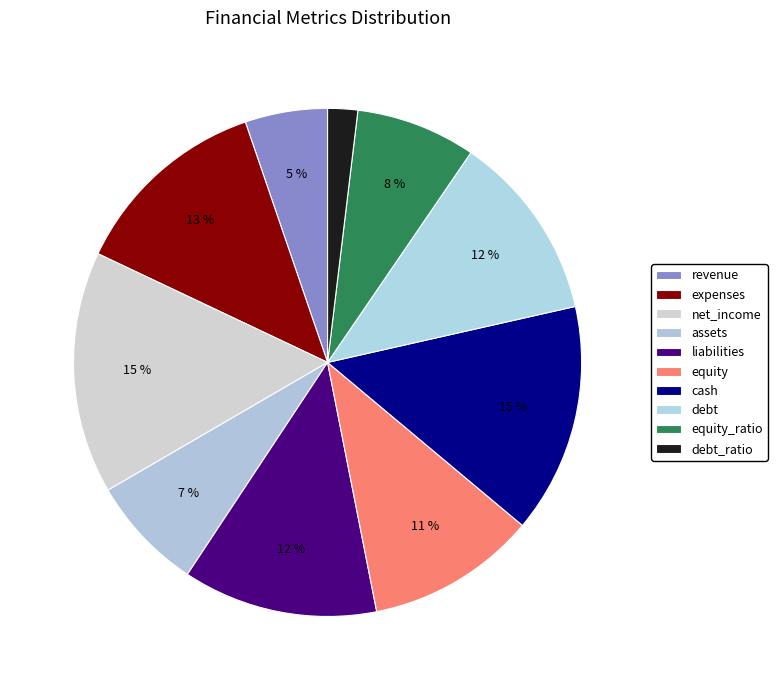

Is there a majority slice in this chart?

No